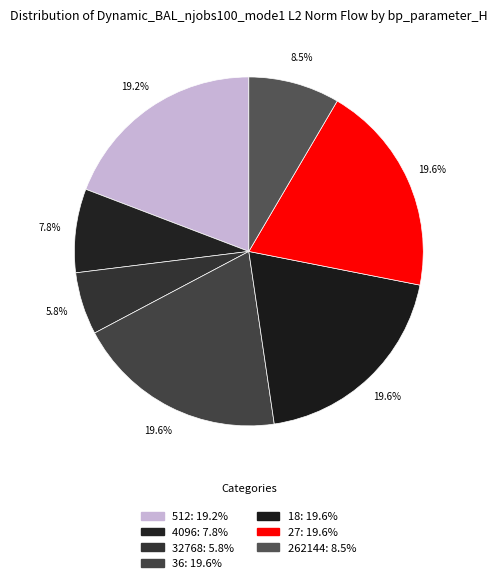

How many segments does this pie chart have?

7